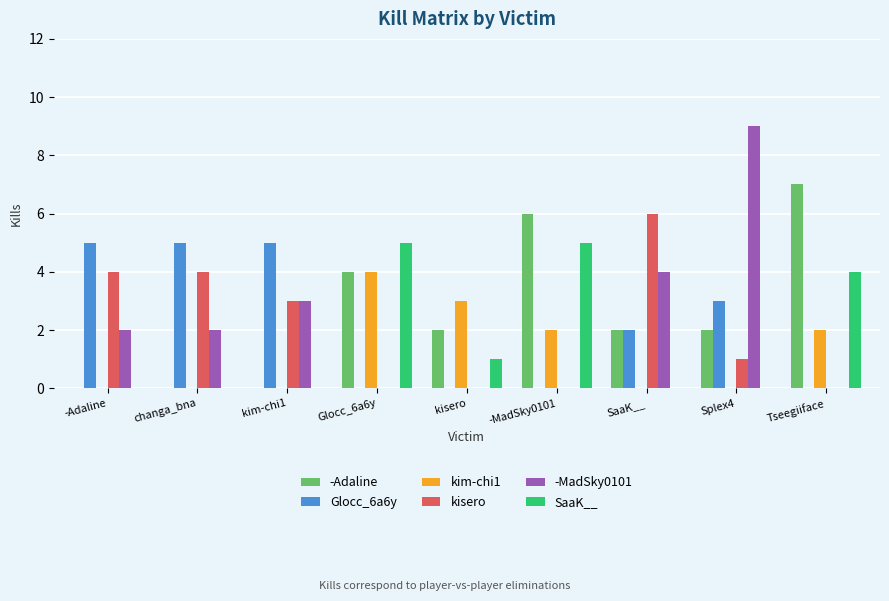

Is it true that Glocc_6a6y equals 5 at Splex4?

False